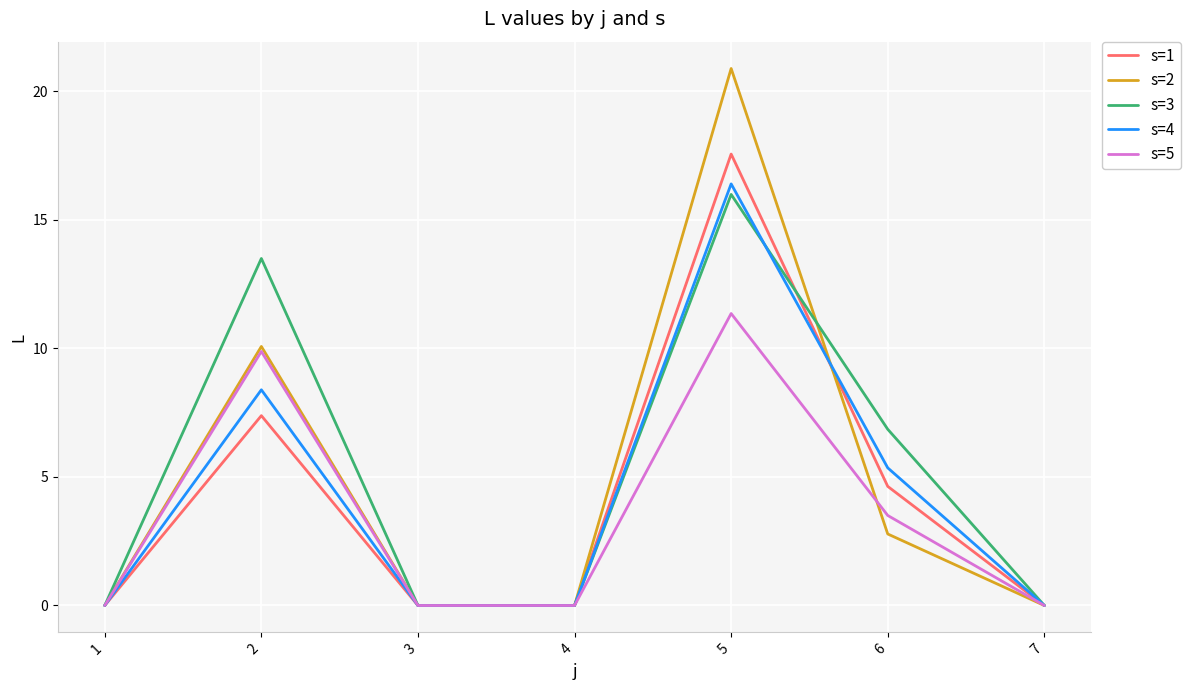

True or false: s=5 has more than 0 interior local peaks.

True